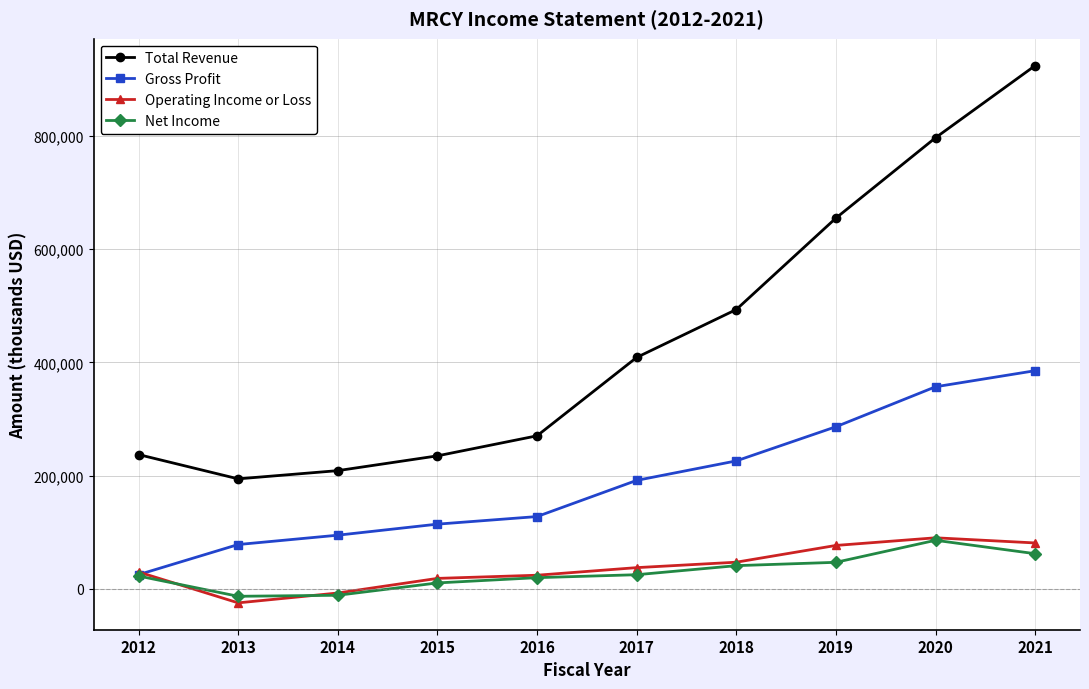

At 2017, list the series in order from largest to smallest.

Total Revenue, Gross Profit, Operating Income or Loss, Net Income